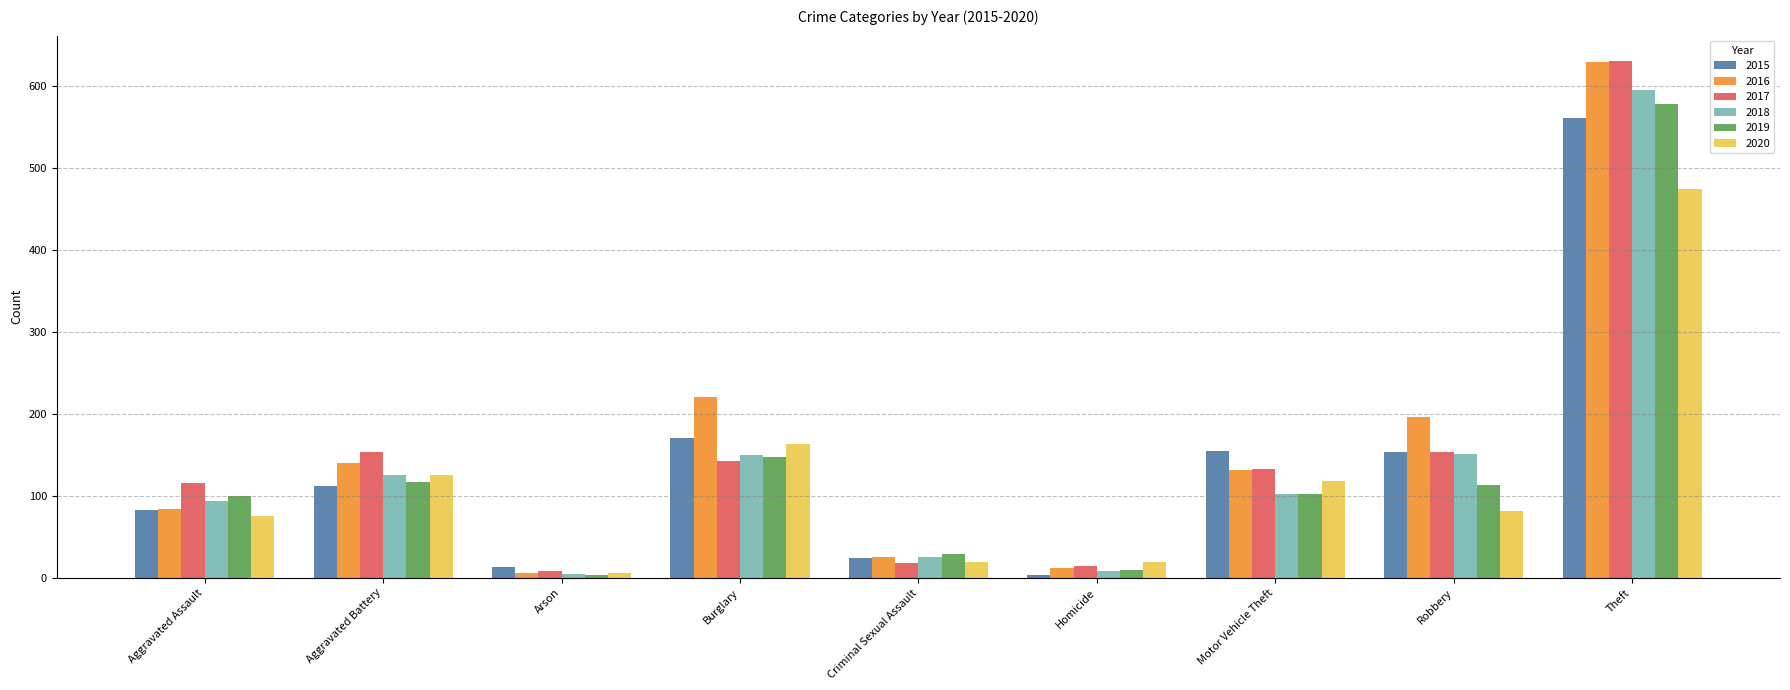

What is the maximum value shown in the chart?

630